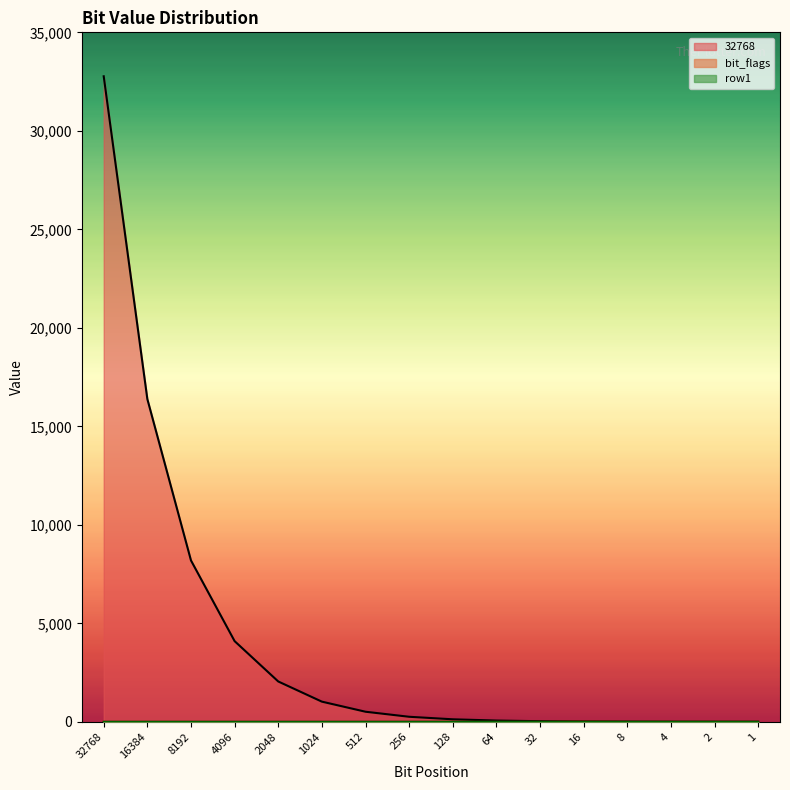

Reading right to left, list all the values displayed in this chart.

32768: 1	2	4	8	16	32	64	128	256	512	1024	2048	4096	8192	16384	32768
bit_flags: 0	0	0	0	16	0	0	0	0	0	0	0	0	0	0	0
row1: 0	0	0	0	1	0	0	0	0	0	0	0	0	0	0	0